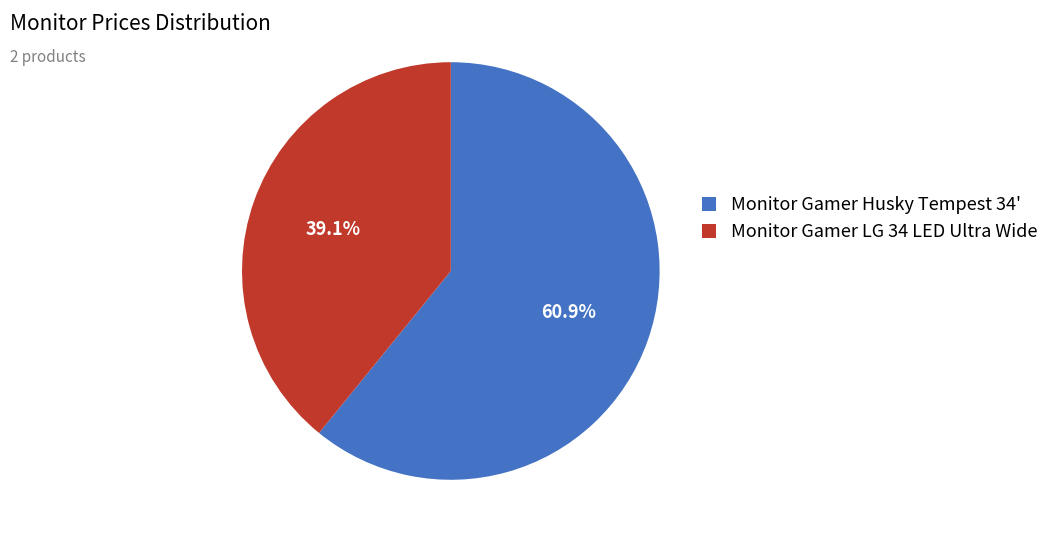

To the nearest percent, what portion does Monitor Gamer LG 34 LED Ultra Wide represent?

39%